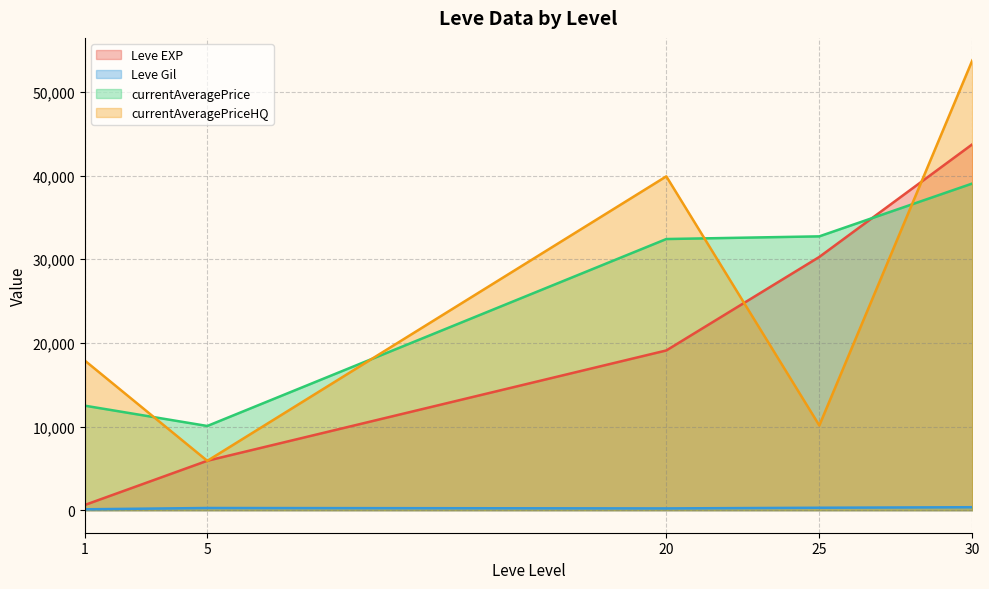

What is the difference between the second highest and second lowest values in the currentAveragePrice series?

20236.3